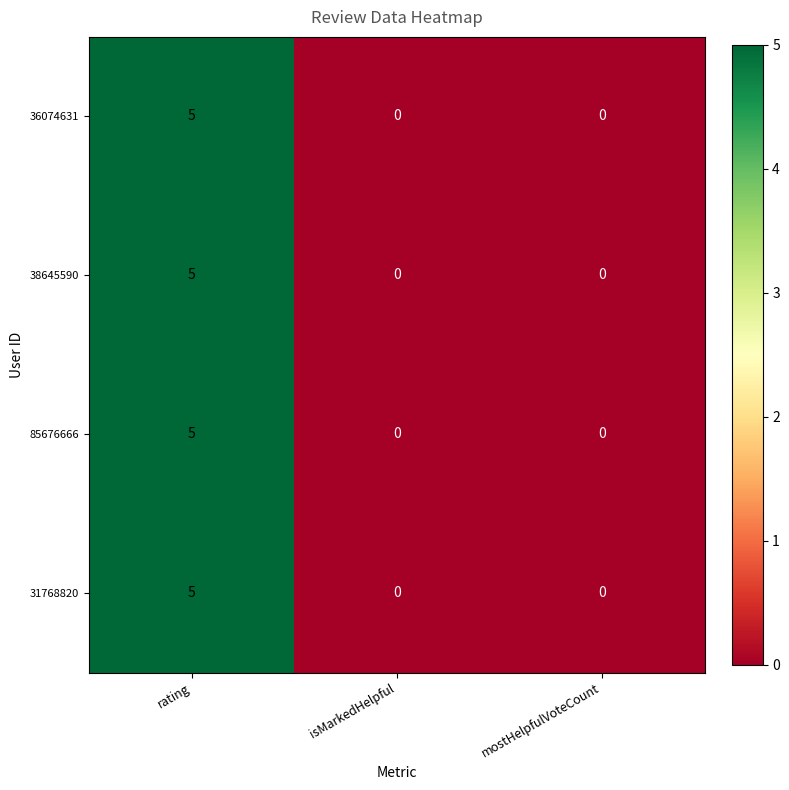

How many data points in 31768820 are above 0?

1